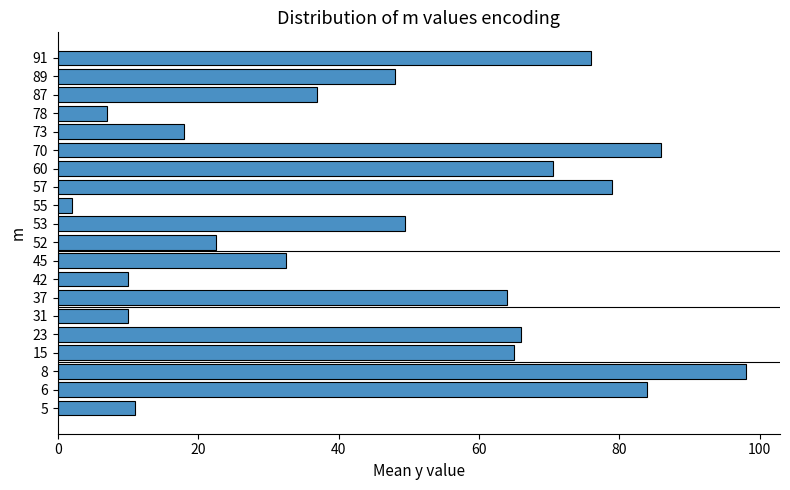

How many bars are there in total?

20